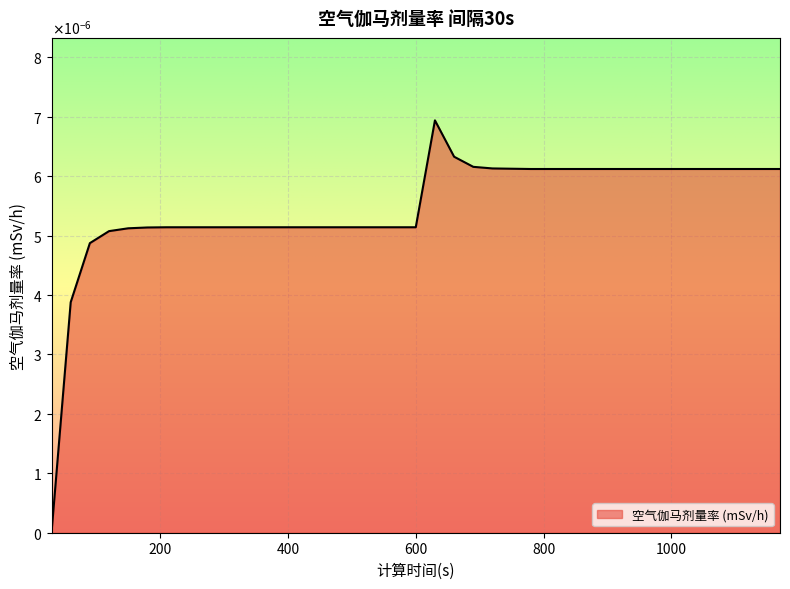

Is this an area chart (filled region under the line)?

Yes